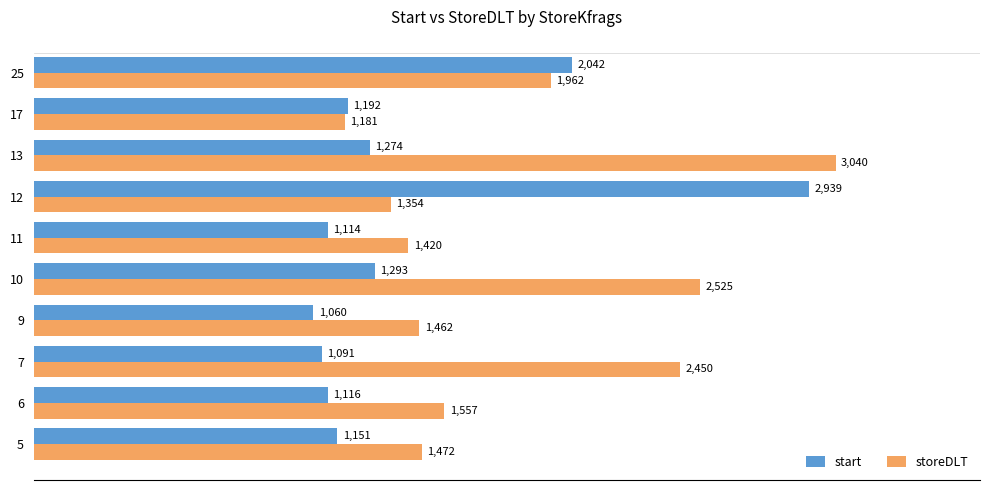

The start series shows 1114 at 11. True or false?

True